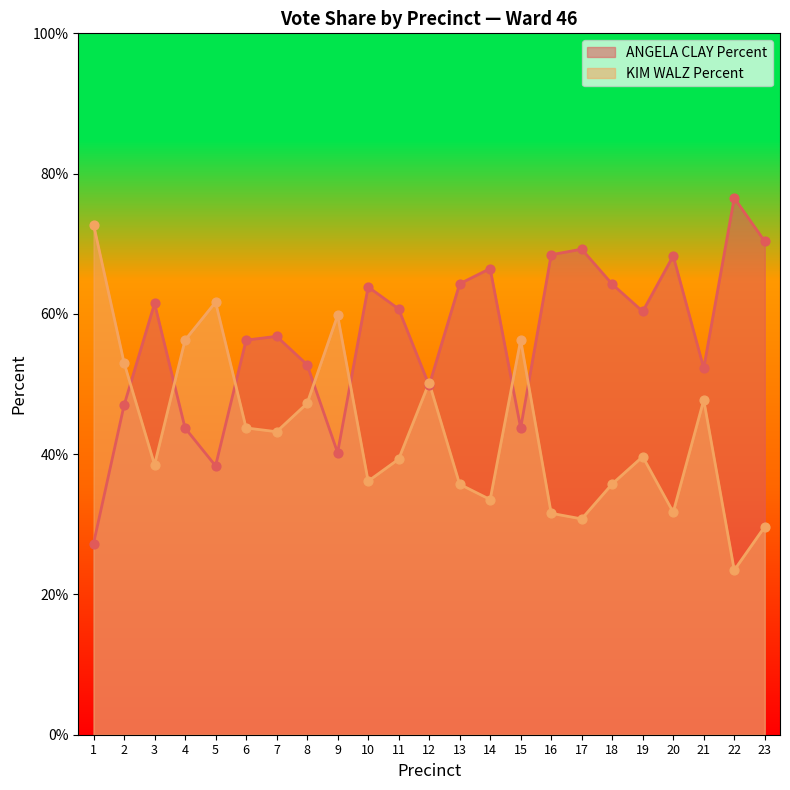

Which series has the largest total across all categories?

ANGELA CLAY Percent